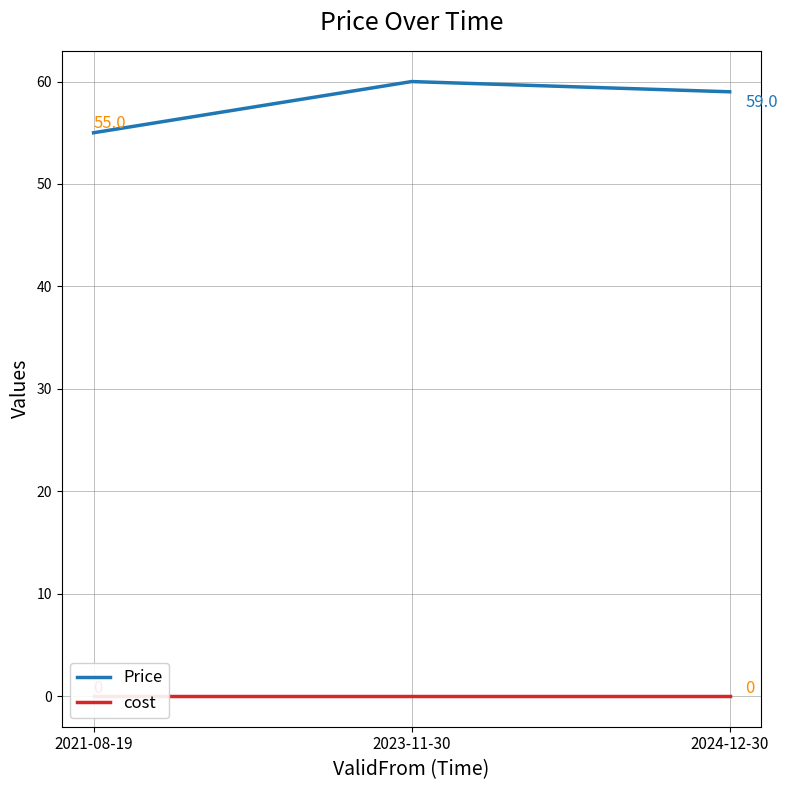

Is it true that Price equals 59 at 2024-12-30?

True